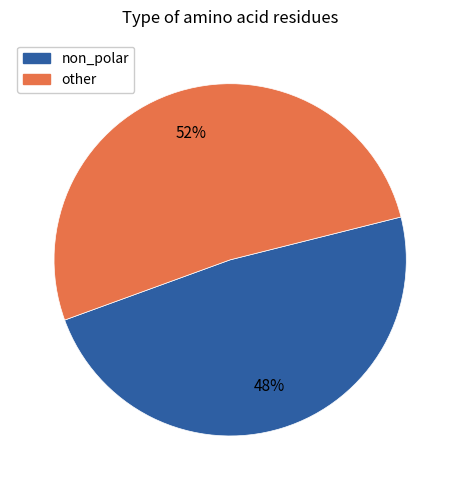

Is there any slice that represents more than half of the pie?

Yes